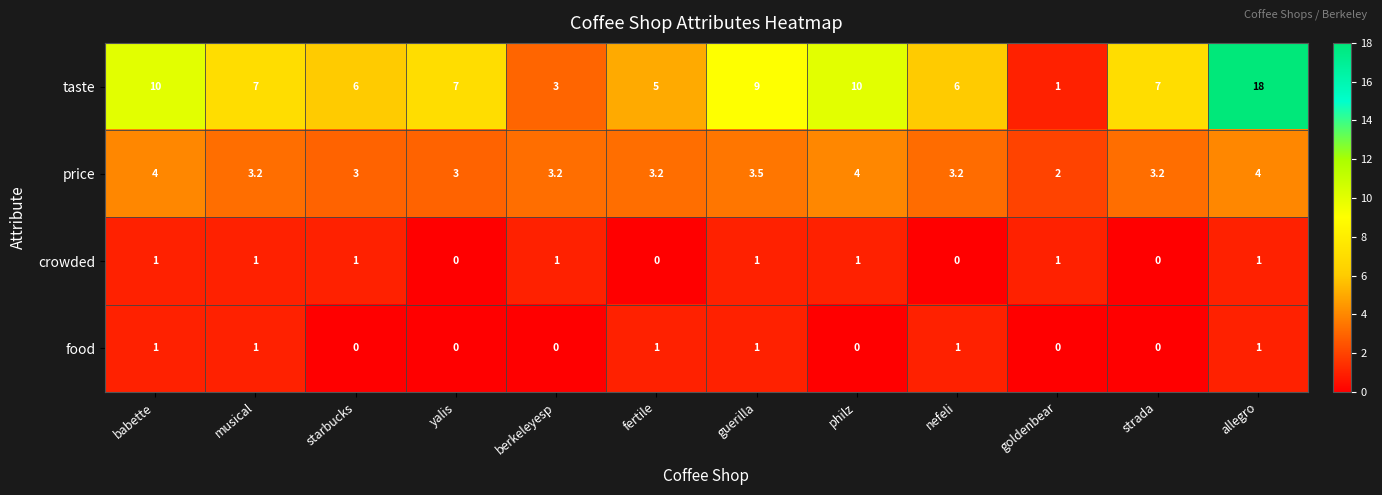

Rank the series at starbucks from lowest to highest value.

food, crowded, price, taste